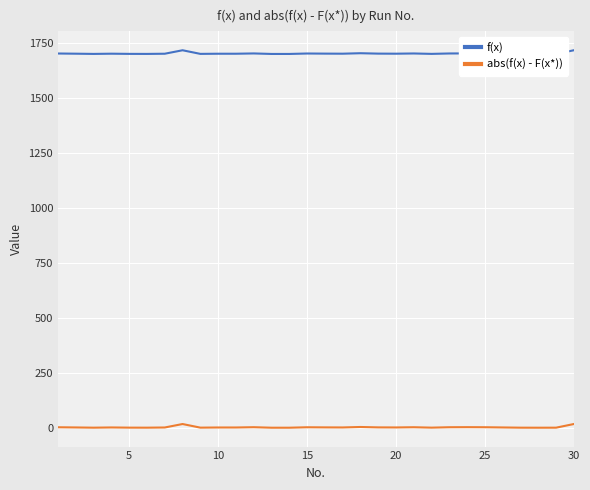

True or false: f(x) and abs(f(x) - F(x*)) cross at least once.

False